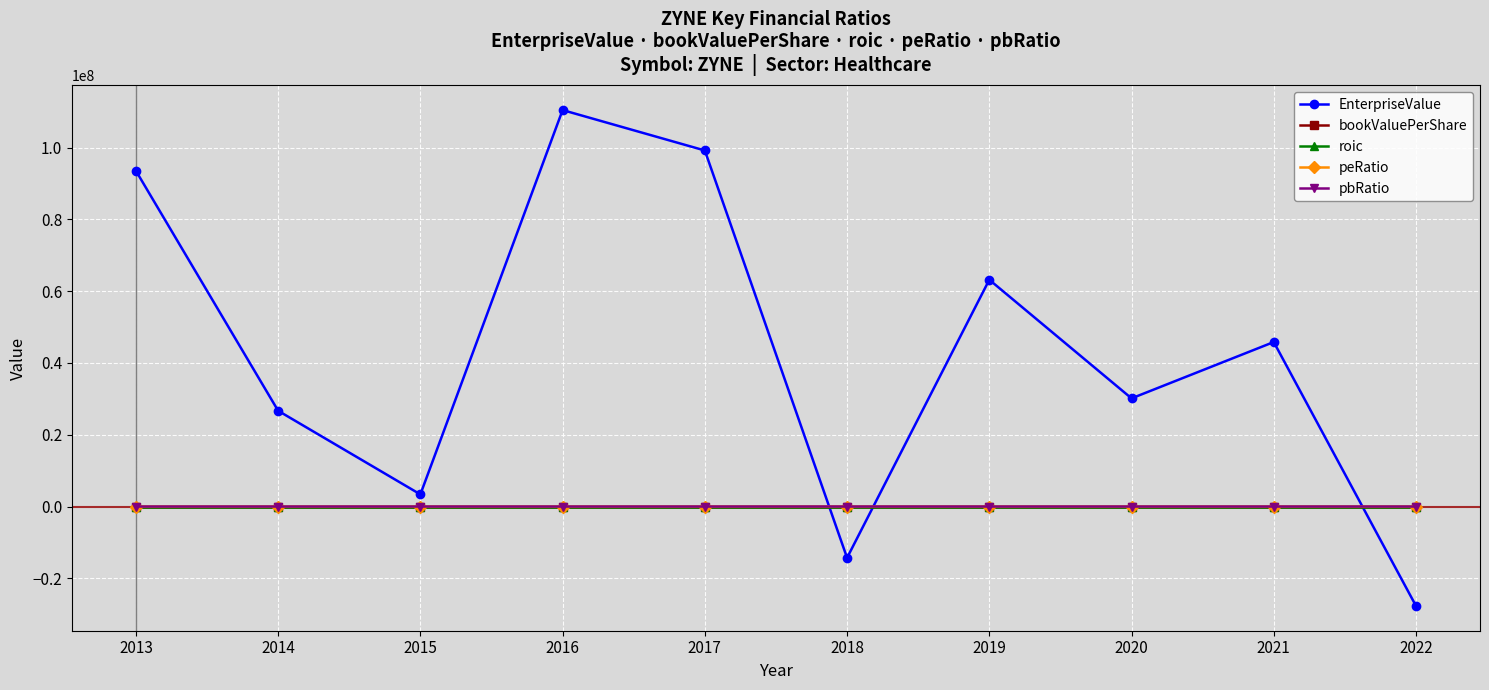

Which series has the largest total across all categories?

EnterpriseValue